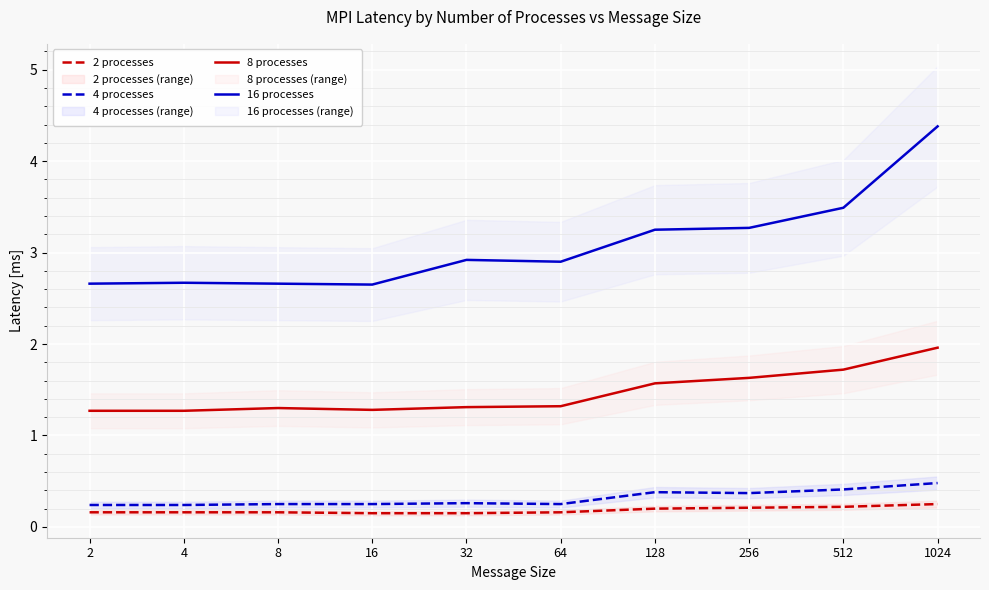

Which series has the largest range (max minus min)?

16 processes